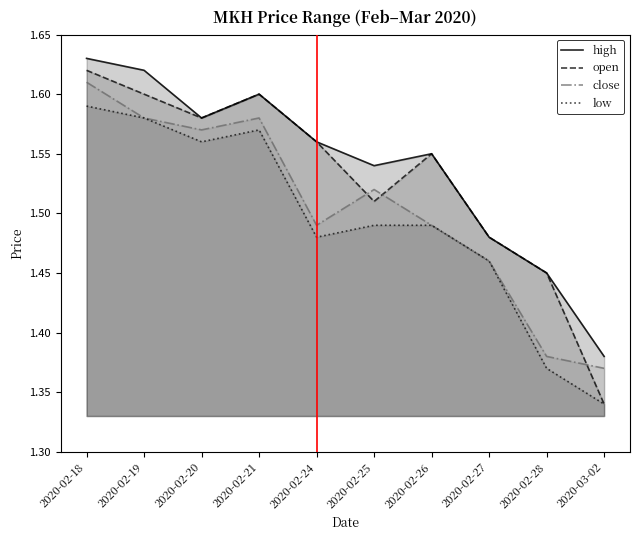

At which label is high closest to 1?

2020-03-02